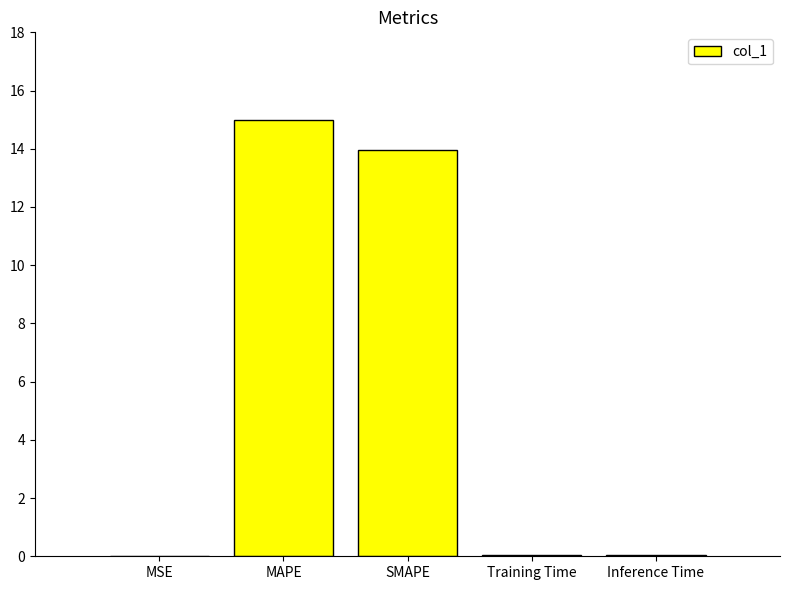

True or false: the data shows 0.0 at Training Time.

True